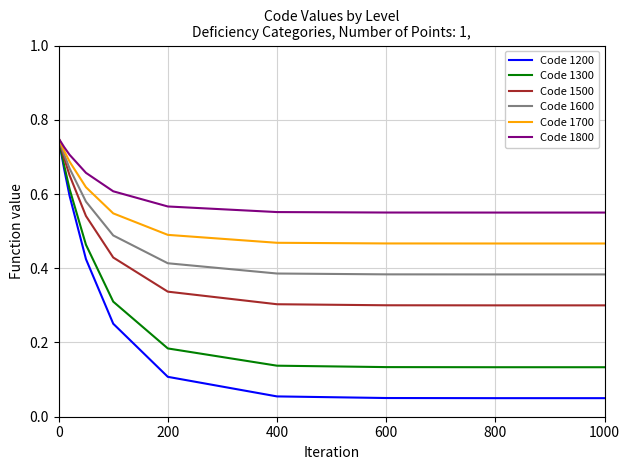

Rank the series by their average value, from highest to lowest.

Code 1800, Code 1700, Code 1600, Code 1500, Code 1300, Code 1200